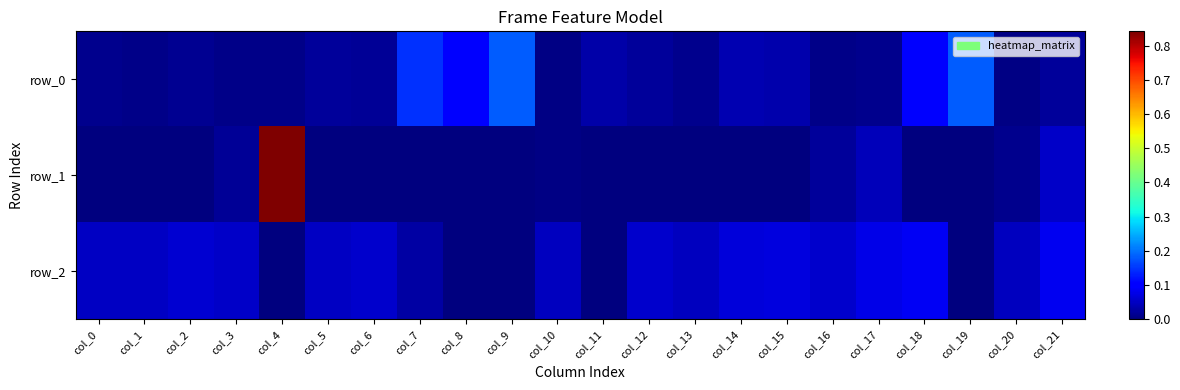

Which has a higher value, col_5 or col_13?

col_5